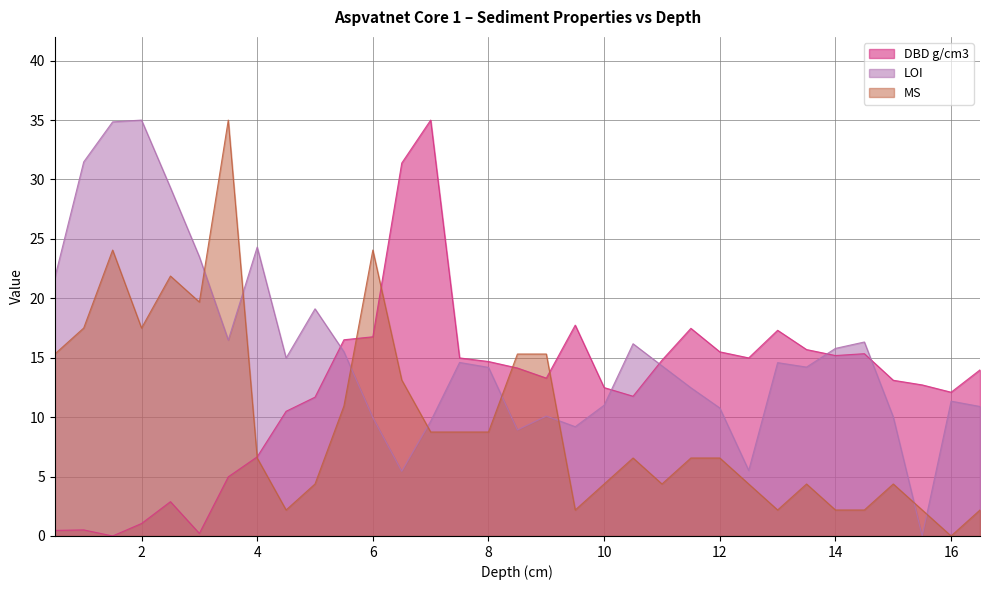

Which series ends up on top after the final intersection of DBD g/cm3 and LOI?

DBD g/cm3